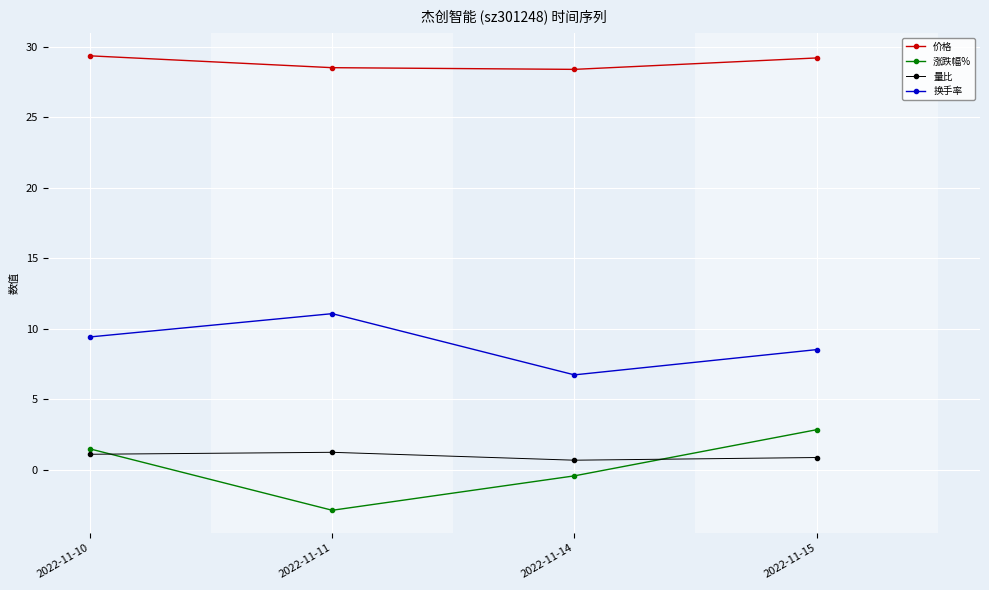

Rank the series by their maximum value, from lowest to highest.

量比, 涨跌幅%, 换手率, 价格